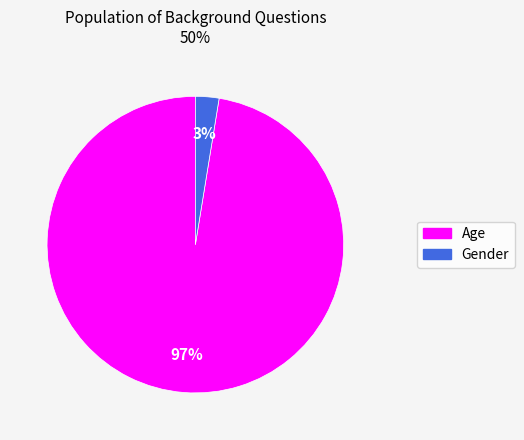

Count the number of slices in the pie.

2